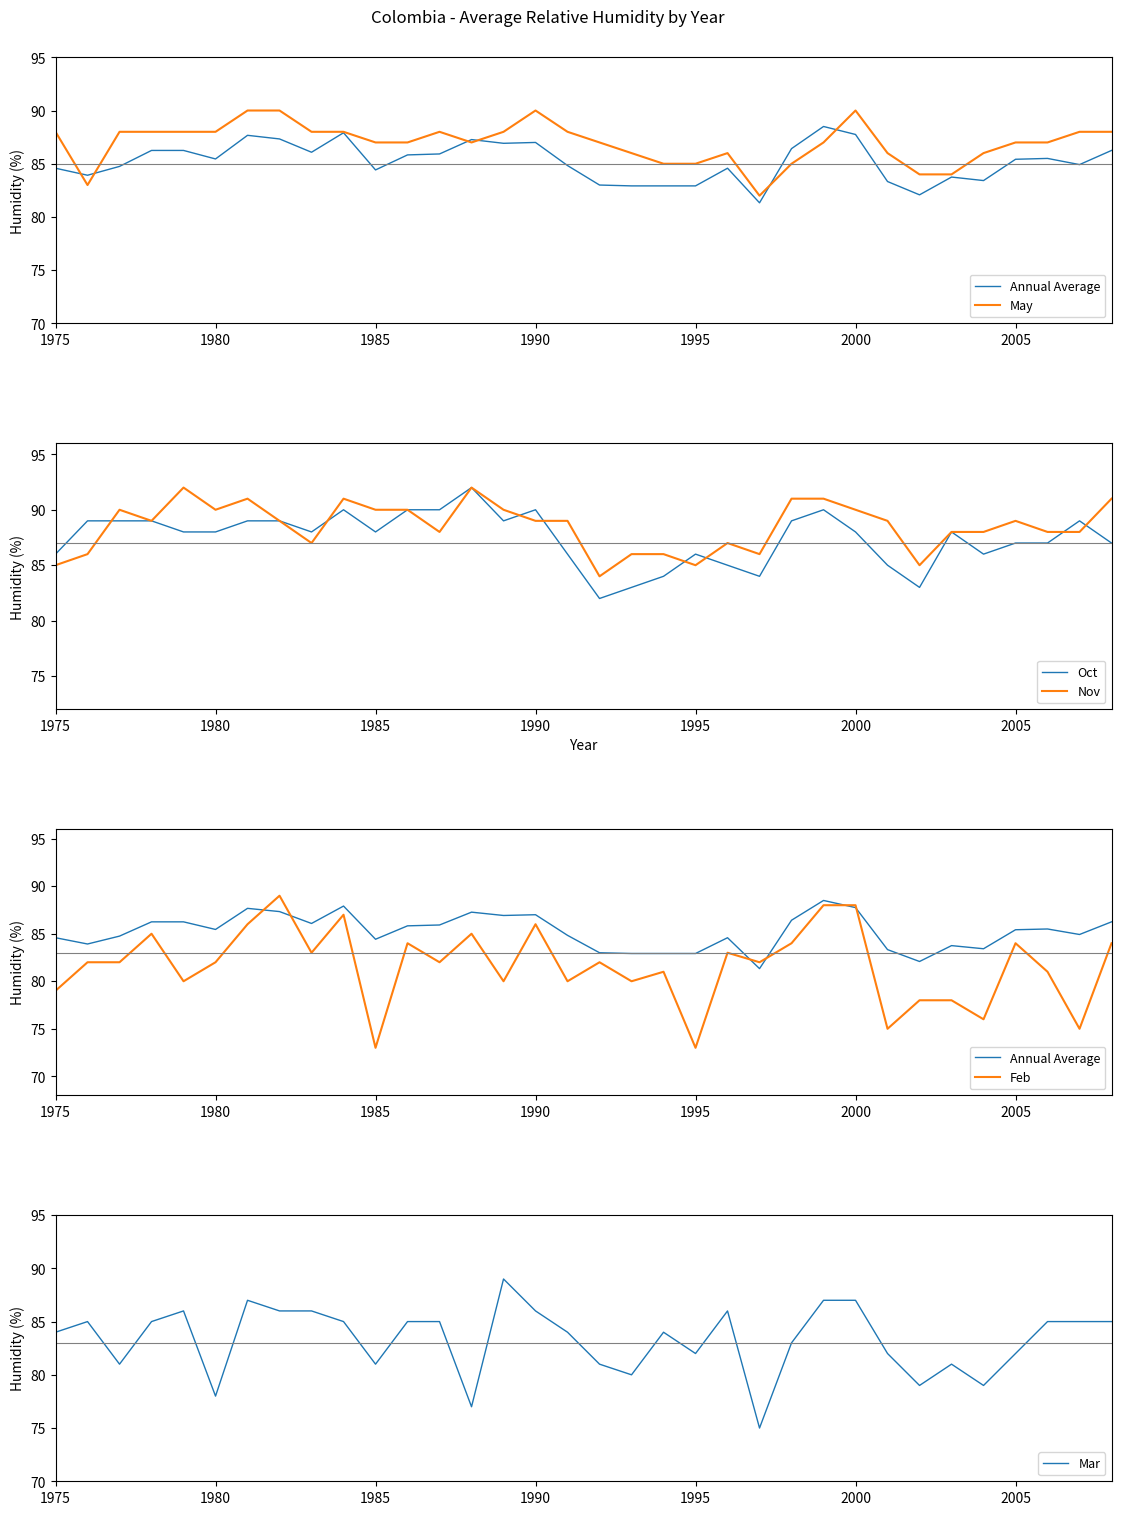

Reading left to right, transcribe all the data shown in this chart.

Annual Average: 84.6	83.9	84.8	86.2	86.2	85.5	87.7	87.3	86.1	87.9	84.4	85.8	85.9	87.3	86.9	87.0	84.8	83.0	82.9	82.9	82.9	84.6	81.3	86.4	88.5	87.8	83.3	82.1	83.8	83.4	85.4	85.5	84.9	86.2
May: 88.0	83.0	88.0	88.0	88.0	88.0	90.0	90.0	88.0	88.0	87.0	87.0	88.0	87.0	88.0	90.0	88.0	87.0	86.0	85.0	85.0	86.0	82.0	85.0	87.0	90.0	86.0	84.0	84.0	86.0	87.0	87.0	88.0	88.0
Oct: 86.0	89.0	89.0	89.0	88.0	88.0	89.0	89.0	88.0	90.0	88.0	90.0	90.0	92.0	89.0	90.0	86.0	82.0	83.0	84.0	86.0	85.0	84.0	89.0	90.0	88.0	85.0	83.0	88.0	86.0	87.0	87.0	89.0	87.0
Nov: 85.0	86.0	90.0	89.0	92.0	90.0	91.0	89.0	87.0	91.0	90.0	90.0	88.0	92.0	90.0	89.0	89.0	84.0	86.0	86.0	85.0	87.0	86.0	91.0	91.0	90.0	89.0	85.0	88.0	88.0	89.0	88.0	88.0	91.0
Feb: 79.0	82.0	82.0	85.0	80.0	82.0	86.0	89.0	83.0	87.0	73.0	84.0	82.0	85.0	80.0	86.0	80.0	82.0	80.0	81.0	73.0	83.0	82.0	84.0	88.0	88.0	75.0	78.0	78.0	76.0	84.0	81.0	75.0	84.0
Mar: 84.0	85.0	81.0	85.0	86.0	78.0	87.0	86.0	86.0	85.0	81.0	85.0	85.0	77.0	89.0	86.0	84.0	81.0	80.0	84.0	82.0	86.0	75.0	83.0	87.0	87.0	82.0	79.0	81.0	79.0	82.0	85.0	85.0	85.0